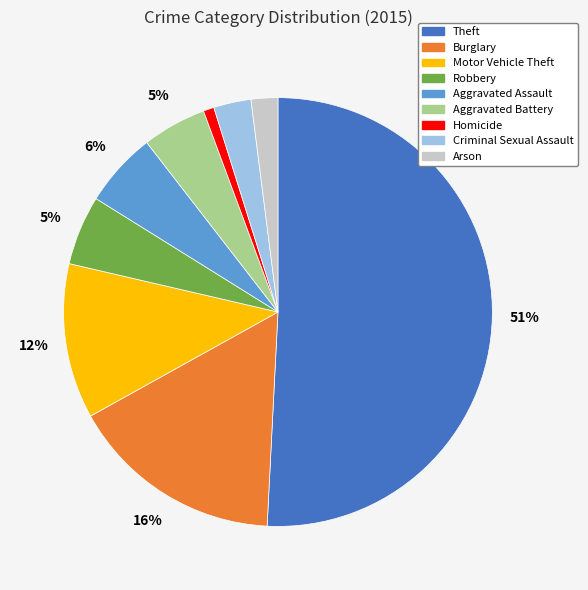

To the nearest percent, what portion does Criminal Sexual Assault represent?

3%